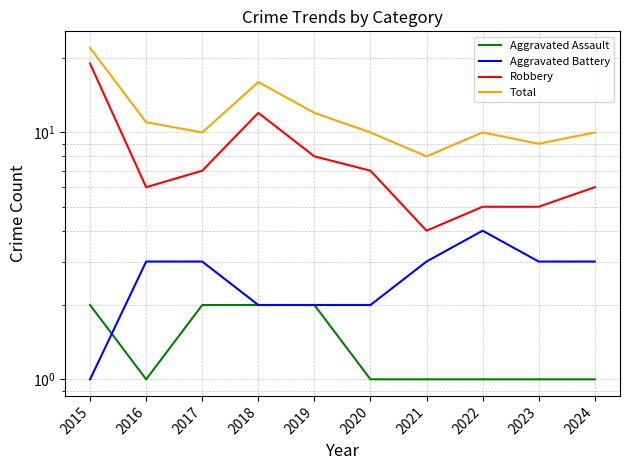

What is the difference between the Total values at 2016 and 2019?

1